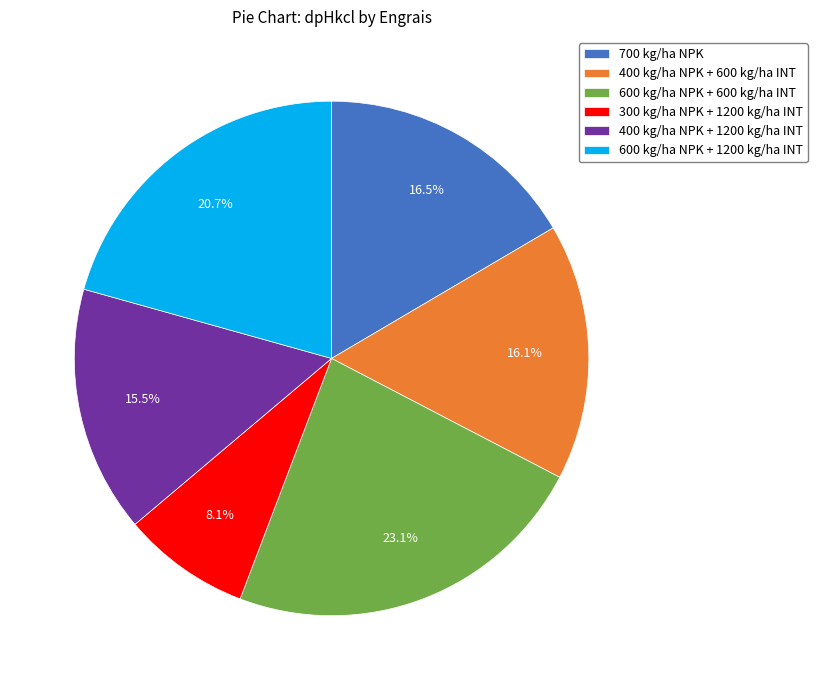

Which category has the smallest portion of the pie?

300 kg/ha NPK + 1200 kg/ha INT